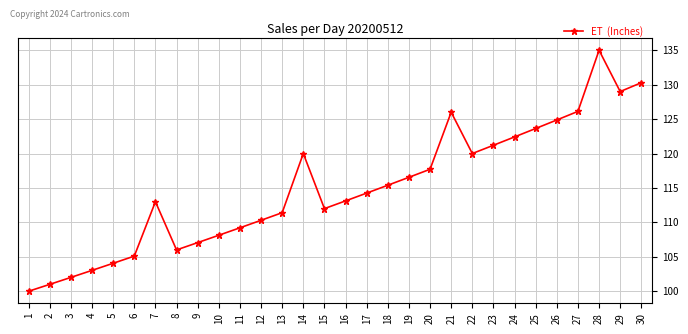

Does the chart display data point markers on the line(s)?

Yes